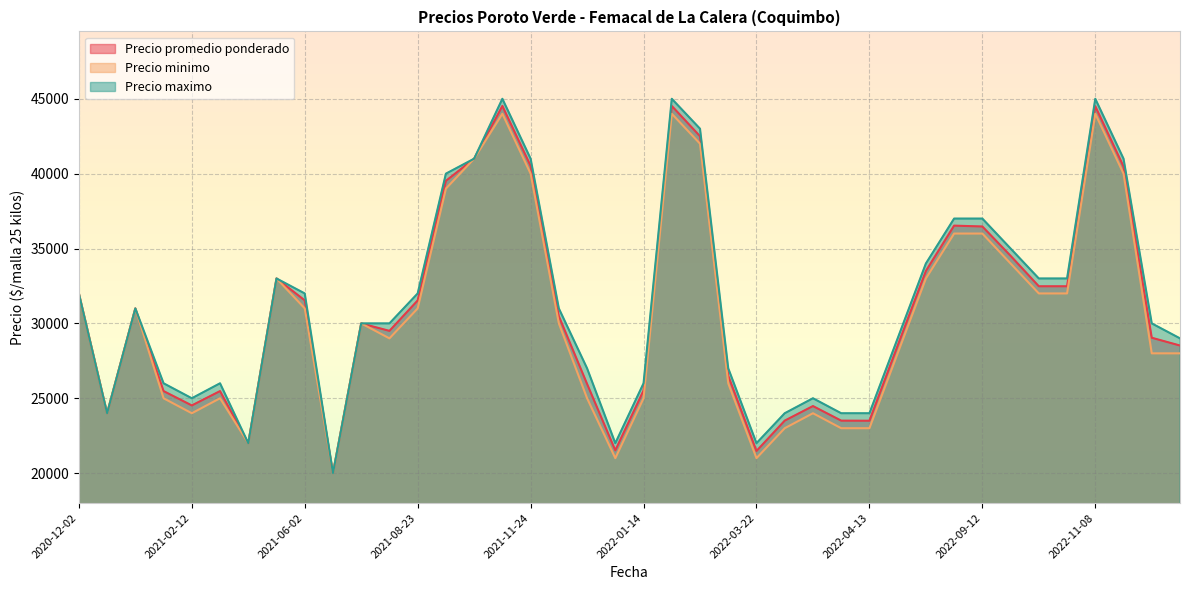

What are all the series names shown in the legend?

Precio promedio ponderado, Precio minimo, Precio maximo